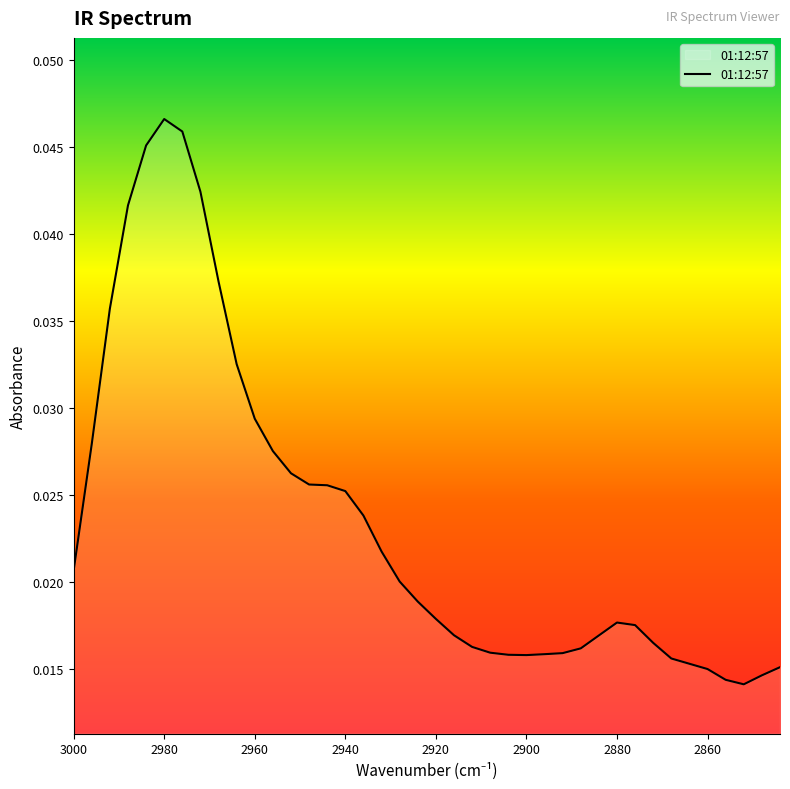

True or false: the data shows 0.0 at 2868.

False